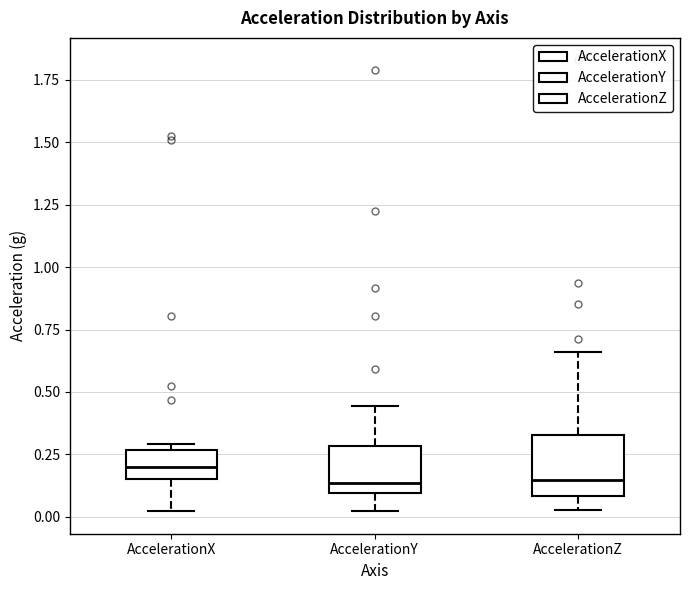

Where does the median line of the box for AccelerationZ sit on the y-axis? The values are not printed on the chart, so give them approximately, as read against the axis.

0.15